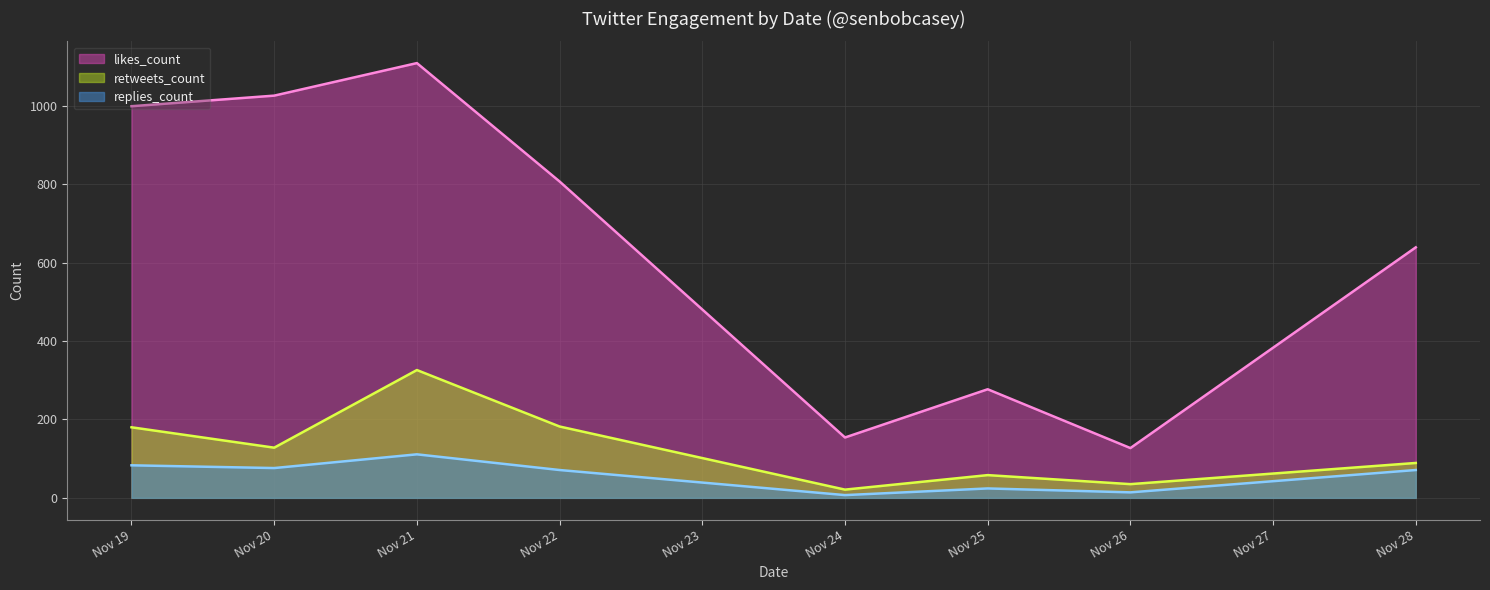

What is the maximum value shown in the chart?

1109